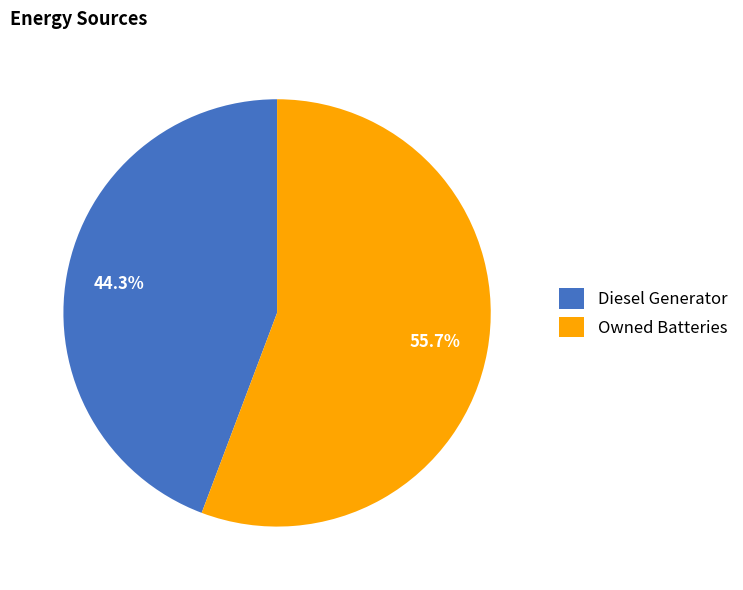

Count the number of slices in the pie.

2